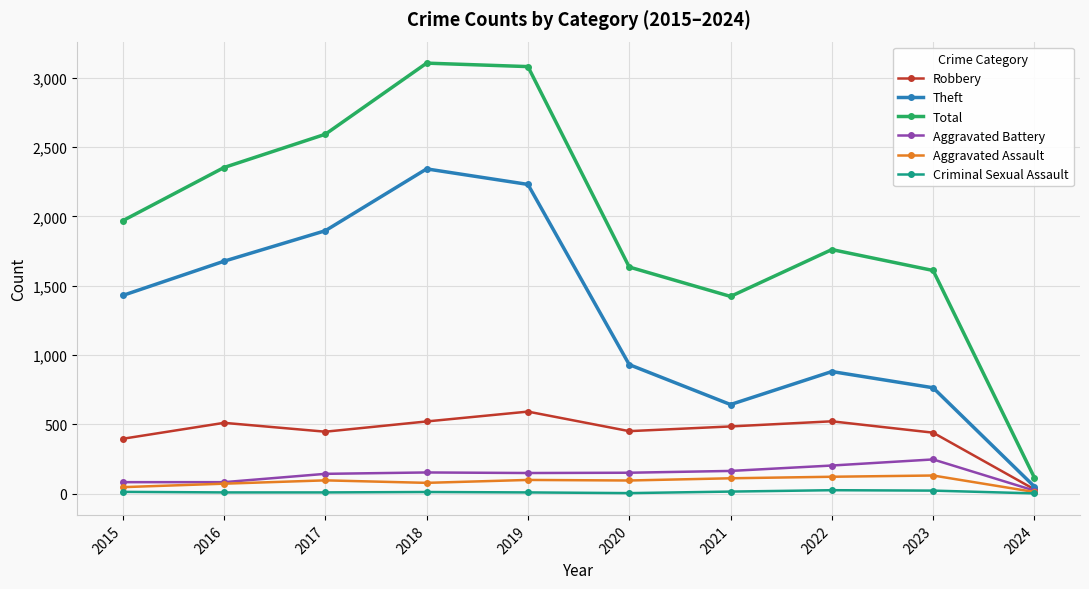

Where does the Robbery series first go above 484?

2016